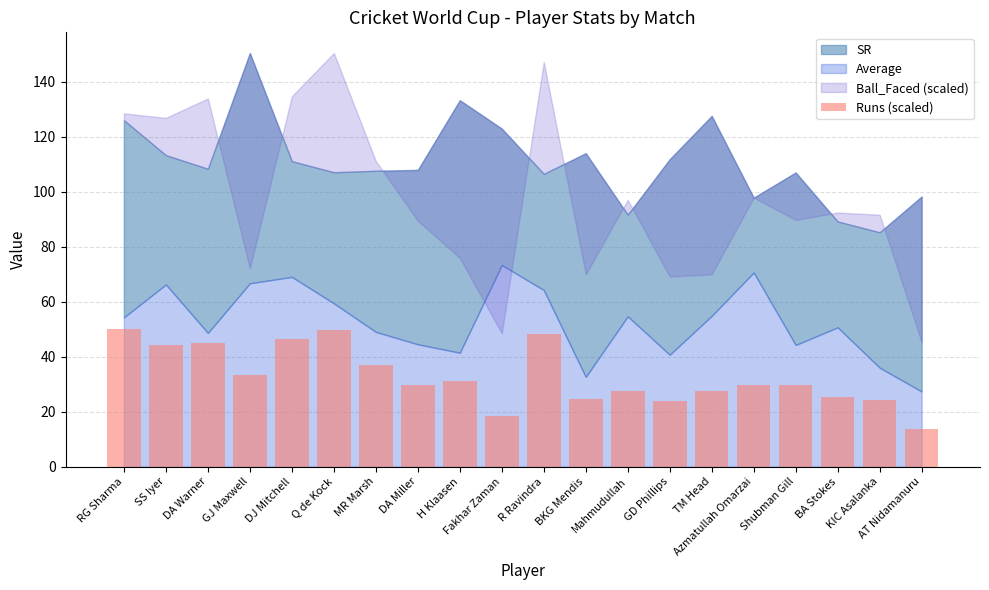

True or false: the data shows 25.5 at BA Stokes.

True